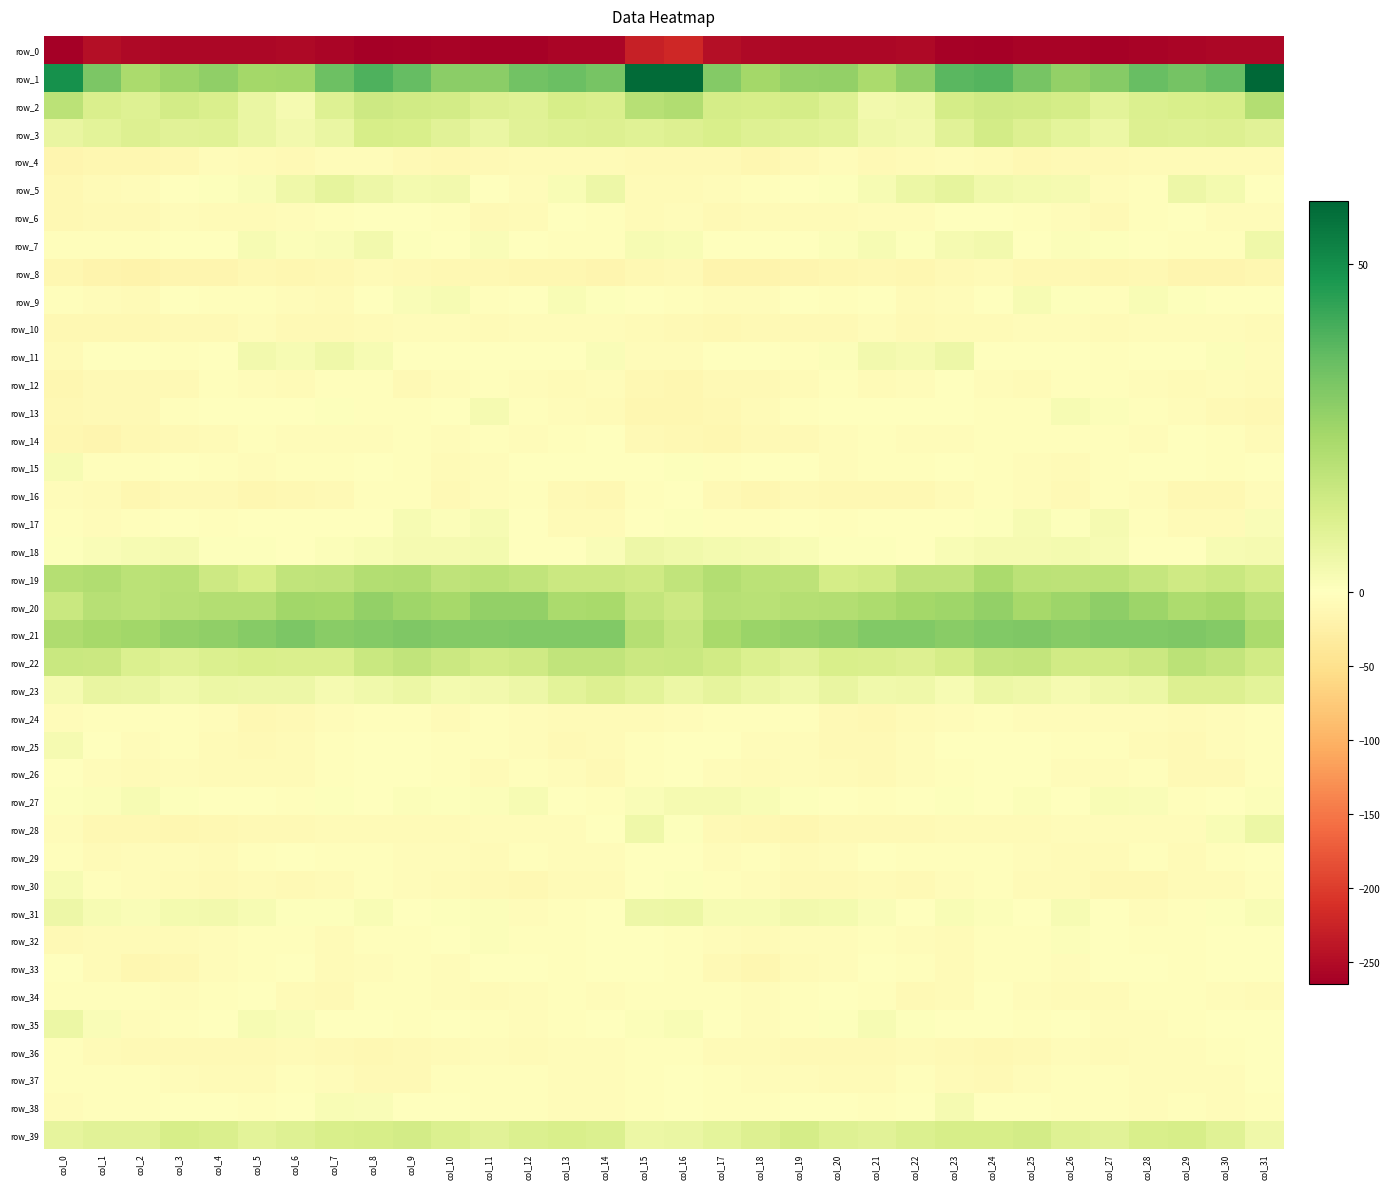

Reading left to right, transcribe all the data shown in this chart.

row_0: -265.0	-248.0	-254.0	-254.8	-254.8	-256.6	-254.0	-257.8	-264.6	-261.6	-259.2	-262.6	-261.2	-258.0	-257.5	-229.0	-220.1	-246.5	-254.2	-254.7	-255.6	-256.2	-254.0	-261.2	-264.8	-259.7	-260.8	-262.7	-259.8	-258.0	-255.5	-256.4
row_1: 49.2	31.5	22.6	25.6	27.8	24.1	24.6	34.4	39.4	35.5	28.6	28.5	33.4	34.6	32.2	58.5	58.7	30.2	24.0	26.7	27.2	22.5	27.7	37.4	38.6	32.6	27.3	29.8	35.0	32.8	35.9	59.7
row_2: 19.0	11.5	10.2	13.2	11.2	6.5	3.2	10.0	14.8	13.6	13.4	10.5	9.7	12.4	11.3	19.6	21.1	12.6	12.3	12.8	10.0	4.0	4.8	12.9	14.2	13.7	12.9	8.7	11.1	11.9	12.4	20.7
row_3: 7.0	8.7	10.3	9.1	9.5	6.5	4.0	6.4	12.5	11.9	9.0	6.2	8.9	10.2	10.3	9.3	10.3	11.9	10.1	9.4	8.8	5.1	3.9	8.9	13.1	10.6	8.2	5.9	10.3	9.9	10.7	9.0
row_4: -15.7	-12.9	-12.7	-12.3	-6.2	-8.1	-8.4	-4.1	-5.9	-10.1	-10.8	-9.7	-8.0	-7.9	-6.4	-10.2	-10.1	-10.3	-13.4	-9.7	-6.0	-9.1	-6.9	-4.2	-7.1	-11.4	-9.9	-9.7	-7.7	-6.8	-6.8	-7.4
row_5: -11.6	-7.1	-4.7	-0.7	0.6	1.6	4.7	7.7	5.6	3.6	4.1	-1.3	-5.5	2.0	5.4	-6.4	-6.2	-5.0	-3.2	0.3	0.8	2.5	6.0	7.6	4.6	3.6	3.3	-4.4	-3.7	5.4	3.5	-2.1
row_6: -11.6	-10.3	-10.2	-6.2	-8.1	-6.7	-5.6	-3.1	-0.4	-1.3	-3.9	-8.8	-6.7	-0.3	-3.8	-7.5	-6.1	-9.0	-7.9	-7.0	-7.8	-6.2	-5.3	-1.6	-0.2	-2.2	-5.5	-9.4	-3.9	-0.3	-5.4	-5.1
row_7: -3.6	-2.7	-2.9	-0.8	-0.2	2.4	1.2	1.8	4.1	0.8	0.2	1.7	-0.8	-2.6	-3.7	2.6	2.3	-1.6	-1.1	-1.4	1.0	2.3	0.5	3.1	3.8	-0.7	1.2	0.8	-1.8	-3.1	-2.9	5.1
row_8: -13.6	-17.5	-19.8	-14.8	-14.9	-11.5	-13.3	-12.3	-8.0	-9.4	-10.4	-12.0	-12.6	-13.5	-15.8	-11.9	-10.1	-17.9	-17.4	-14.7	-14.2	-11.2	-14.4	-10.0	-7.9	-10.5	-10.4	-13.0	-11.9	-15.2	-16.3	-14.0
row_9: -4.1	-5.9	-6.6	-1.1	-2.9	-2.5	-5.2	-7.1	-1.7	1.6	2.7	-4.0	0.1	2.2	0.6	0.5	-3.1	-5.6	-4.6	-0.7	-3.9	-2.1	-7.5	-5.0	-0.5	2.8	0.6	-4.0	2.2	0.8	0.4	0.4
row_10: -11.6	-11.8	-11.0	-9.0	-9.4	-4.9	-8.6	-9.2	-7.1	-5.8	-4.6	-6.6	-5.1	-4.6	-5.2	-6.5	-8.4	-10.8	-9.9	-9.4	-8.3	-4.8	-10.2	-7.9	-7.1	-4.9	-5.2	-6.7	-4.5	-5.1	-5.2	-6.5
row_11: -6.9	-1.2	0.5	-3.0	-1.4	4.1	2.5	5.0	2.7	-1.8	0.0	-1.3	-2.0	-0.3	1.8	-6.1	-5.7	0.4	-0.7	-3.5	1.1	3.8	3.0	5.5	0.1	-1.5	0.3	-2.2	-1.2	0.3	1.2	-5.5
row_12: -13.8	-9.4	-8.4	-8.6	-4.1	-6.0	-7.5	-2.3	-2.8	-8.7	-4.4	-2.2	-4.3	-7.1	-5.6	-11.4	-12.9	-8.7	-9.2	-7.1	-3.8	-7.3	-6.1	-0.7	-5.8	-8.1	-2.6	-2.9	-5.3	-6.9	-5.5	-7.0
row_13: -10.7	-10.0	-8.3	-3.5	-0.3	-0.5	-0.9	0.7	-2.6	-3.2	0.3	3.2	-2.5	-5.1	-8.0	-14.3	-13.1	-10.5	-6.3	-2.3	0.3	-0.9	-0.2	-0.0	-3.5	-2.4	2.6	1.3	-3.8	-5.8	-9.2	-10.7
row_14: -12.7	-14.5	-11.9	-9.9	-7.2	-3.9	-4.8	-5.3	-4.5	-3.7	-4.5	-3.2	-5.6	-2.8	-1.8	-8.4	-11.2	-14.0	-10.2	-9.5	-5.5	-3.8	-5.3	-4.9	-4.1	-4.1	-3.6	-3.8	-5.4	-1.3	-3.8	-8.0
row_15: 2.5	-4.0	-3.5	-1.3	-3.6	-4.7	-3.9	-3.3	-1.2	-4.1	-6.2	-5.3	-0.3	-1.7	-0.8	0.1	0.8	-4.1	-1.9	-1.5	-4.8	-4.0	-4.1	-1.9	-2.2	-4.9	-6.7	-2.9	-0.8	-1.1	-2.1	-2.1
row_16: -4.7	-7.7	-14.4	-10.2	-9.7	-12.6	-12.0	-8.4	-3.3	-4.0	-8.6	-6.2	-3.8	-8.8	-12.2	-4.1	-0.6	-9.0	-14.1	-8.5	-11.4	-12.4	-11.2	-6.3	-2.8	-5.8	-9.3	-4.1	-4.9	-11.1	-12.0	-6.1
row_17: -3.6	-4.7	-3.9	-0.8	-2.6	-1.8	-0.4	-1.8	-0.4	2.7	1.0	2.5	-0.2	-6.2	-8.1	0.2	0.5	-3.1	-2.9	-1.0	-2.8	-0.6	-1.3	-1.7	0.9	2.5	0.5	3.0	-2.7	-7.8	-7.3	1.4
row_18: 0.6	1.8	2.7	3.0	0.9	0.8	-0.0	1.3	2.3	3.2	3.1	3.5	-1.0	-0.4	1.8	5.5	4.3	3.4	3.1	1.9	0.9	0.7	-0.3	2.0	2.9	2.9	3.5	2.4	-1.7	0.1	2.5	3.2
row_19: 20.1	21.2	19.1	19.2	14.9	12.2	17.5	17.8	20.6	21.1	17.8	19.1	17.4	15.3	15.0	14.4	17.5	20.9	19.0	18.4	12.9	14.0	17.9	17.9	22.7	18.8	18.6	18.8	16.6	14.1	15.8	13.4
row_20: 15.4	19.8	18.9	19.9	20.8	20.9	24.4	24.1	27.1	25.1	23.7	27.3	27.2	22.5	23.1	16.9	14.7	19.7	19.2	20.4	20.7	22.2	24.1	25.0	27.3	23.6	25.3	28.2	25.2	22.1	23.5	18.7
row_21: 21.4	23.5	24.5	26.7	27.5	29.4	31.7	29.2	30.1	31.1	30.2	30.0	30.7	30.3	30.4	20.5	16.4	23.3	25.7	26.9	28.1	30.6	30.5	29.2	30.7	30.9	29.8	30.6	30.4	30.9	29.9	22.8
row_22: 15.7	15.3	10.9	9.5	10.7	11.7	11.2	11.2	15.7	17.4	15.2	13.5	14.2	17.7	17.7	15.2	15.8	13.7	10.8	9.1	11.8	11.3	10.7	12.7	16.8	17.2	13.6	13.8	15.3	19.0	17.1	13.9
row_23: 3.0	6.8	6.4	4.4	5.7	5.3	5.6	3.1	4.5	5.6	3.6	4.1	5.3	8.8	10.4	8.5	5.9	7.9	5.8	4.4	6.5	4.6	5.1	2.5	5.9	4.7	3.2	4.8	5.9	10.6	10.6	8.7
row_24: -4.8	-3.8	-3.3	-2.2	-6.2	-11.1	-9.5	-6.0	-3.7	-3.9	-6.2	-4.1	-5.2	-6.4	-6.9	-6.3	-4.7	-2.4	-2.7	-3.0	-8.4	-11.5	-8.2	-5.3	-2.8	-5.6	-5.3	-4.2	-5.9	-6.2	-6.2	-3.4
row_25: 3.0	0.4	-5.6	-4.0	-8.0	-9.9	-7.0	-2.7	-0.1	-0.5	-2.2	-2.8	-5.3	-8.5	-6.5	-3.7	0.1	-0.8	-5.7	-4.5	-9.5	-9.4	-5.5	-1.7	0.1	-1.0	-2.6	-3.0	-7.1	-8.4	-5.0	-3.7
row_26: -0.7	-5.9	-7.7	-5.7	-6.4	-8.3	-7.7	-3.4	-1.9	0.2	-2.7	-6.7	-2.9	-5.0	-10.3	-2.5	-1.0	-5.9	-7.2	-5.1	-7.3	-9.0	-6.0	-2.7	-1.4	0.4	-5.3	-5.6	-2.4	-8.4	-8.5	-4.1
row_27: 0.9	1.0	2.7	0.8	-0.5	-1.9	-2.8	0.6	-0.5	1.3	0.5	1.3	2.4	-0.8	-2.1	1.8	3.0	2.8	2.2	0.5	-1.0	-3.0	-1.4	0.6	-0.1	1.2	0.1	2.0	1.7	-2.6	-0.2	1.3
row_28: -5.4	-10.7	-10.9	-12.5	-11.2	-9.3	-10.2	-7.1	-7.1	-7.6	-6.4	-5.3	-4.6	-5.7	-1.7	4.7	0.5	-9.7	-10.9	-13.0	-9.9	-9.8	-9.4	-6.4	-7.6	-7.5	-5.9	-5.0	-4.7	-5.7	1.9	5.8
row_29: -2.8	-7.1	-5.2	-6.0	-7.6	-3.2	-1.8	-3.5	-2.6	-4.8	-5.9	-8.0	-3.7	-5.3	-6.1	-0.0	-1.2	-6.0	-3.8	-7.8	-6.2	-1.9	-2.6	-3.2	-3.1	-5.5	-6.8	-7.1	-2.9	-6.9	-2.9	0.3
row_30: 2.4	-2.6	-5.8	-7.9	-8.7	-8.1	-8.4	-7.6	-2.3	-5.2	-7.5	-9.2	-12.1	-7.4	-8.0	-0.9	0.5	-3.3	-6.1	-8.6	-8.6	-7.9	-9.1	-5.0	-2.4	-6.8	-7.3	-11.3	-10.5	-7.1	-6.4	-2.1
row_31: 5.6	2.7	1.6	3.4	4.0	2.4	0.8	0.6	1.9	-0.3	0.7	1.3	-5.3	-3.1	-0.7	5.5	5.7	2.5	2.4	3.8	3.7	1.7	-0.2	2.1	1.3	-1.0	2.6	-1.8	-5.2	-2.1	0.7	2.0
row_32: -8.5	-6.9	-8.2	-6.5	-5.9	-4.0	-3.3	-7.0	-4.0	-2.5	-0.7	1.1	-2.5	-3.3	-0.5	-0.8	-3.8	-6.2	-7.9	-5.9	-5.9	-2.7	-5.4	-6.2	-2.5	-2.8	0.9	-0.5	-3.2	-2.3	-0.4	-0.4
row_33: -1.4	-6.8	-13.0	-10.5	-5.6	-3.2	-0.8	-7.0	-4.2	-2.7	-5.0	-1.7	-0.9	-3.5	-1.5	-0.6	-3.3	-8.7	-13.5	-7.8	-5.4	-1.1	-3.3	-7.5	-2.2	-3.8	-4.6	-0.6	-2.0	-2.8	-1.7	-1.2
row_34: -3.3	-4.0	-4.0	-4.5	-2.5	-1.8	-6.7	-9.1	-3.3	-3.3	-5.8	-7.4	-4.8	-3.7	-5.0	-3.4	-4.0	-3.8	-4.4	-3.9	-1.8	-3.0	-8.8	-7.7	-1.9	-4.5	-6.4	-7.2	-3.7	-4.1	-5.9	-6.3
row_35: 5.6	1.5	-4.6	-3.8	-0.6	2.4	1.6	-0.0	-0.4	-3.4	-1.9	-3.2	-5.5	-2.8	-0.5	1.0	1.9	-1.7	-4.7	-2.8	0.8	2.7	0.5	0.2	-1.7	-3.1	-1.3	-4.9	-4.8	-2.1	-0.2	-1.7
row_36: -2.5	-6.7	-8.3	-9.0	-9.5	-9.2	-6.8	-8.3	-11.1	-10.3	-7.1	-5.3	-6.8	-5.1	-4.7	-2.5	-3.5	-8.1	-7.9	-9.9	-9.2	-8.4	-6.7	-9.6	-11.2	-9.2	-5.7	-6.3	-6.1	-5.7	-3.8	-1.6
row_37: -2.4	-2.3	-3.7	-6.2	-6.5	-8.2	-3.8	-4.4	-9.5	-8.3	-3.8	-2.7	-3.3	-6.1	-4.6	-3.3	-1.4	-2.4	-5.1	-6.0	-7.3	-7.1	-3.0	-6.4	-10.3	-6.2	-3.1	-2.3	-5.0	-5.8	-4.3	-1.9
row_38: -4.8	-3.2	-3.2	-1.1	-0.9	-3.1	-1.0	2.0	1.5	-1.8	-2.0	-3.1	-3.4	-4.7	-4.1	-3.5	-1.6	-3.0	-2.5	-0.4	-1.7	-3.0	0.0	3.2	-0.7	-1.6	-2.5	-2.8	-4.5	-4.1	-4.8	-3.7
row_39: 7.9	9.1	9.2	12.4	11.3	8.6	10.1	11.9	12.4	13.2	11.1	8.9	11.1	12.1	11.0	5.7	6.1	8.2	10.5	12.6	10.2	8.9	10.8	12.5	12.3	13.1	9.8	9.2	11.7	12.4	9.5	5.1